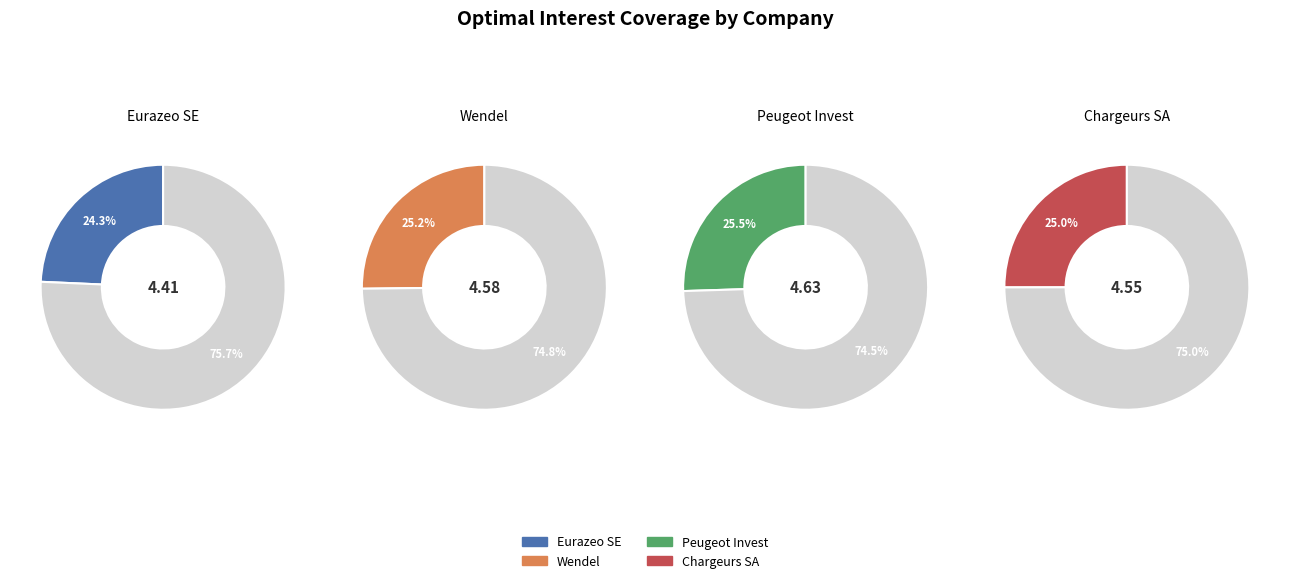

Combined, what portion of the pie is Eurazeo SE and Wendel?

49.5%